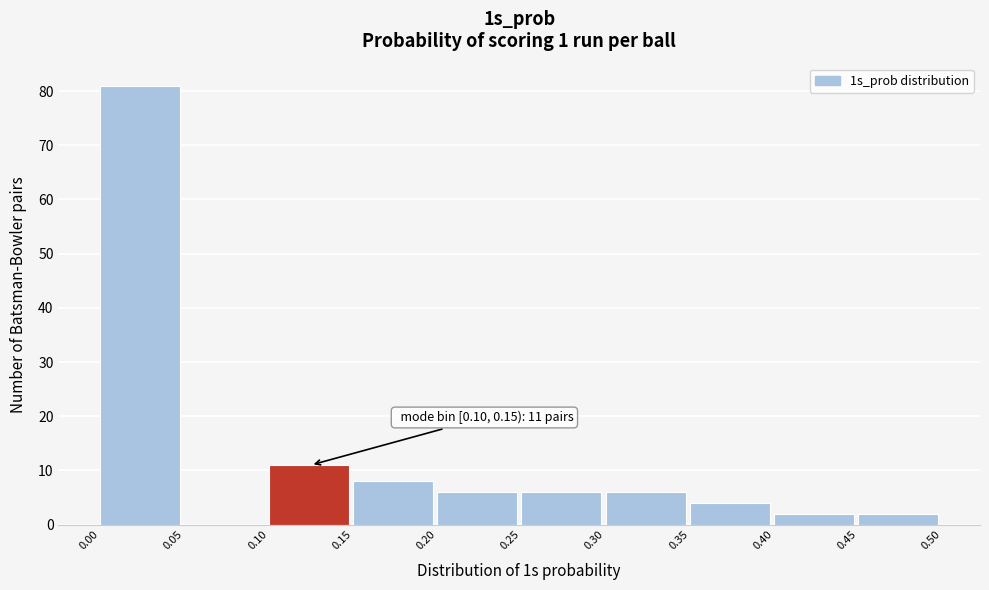

Over which range of the x-axis is the bar tallest?

0.00 to 0.05